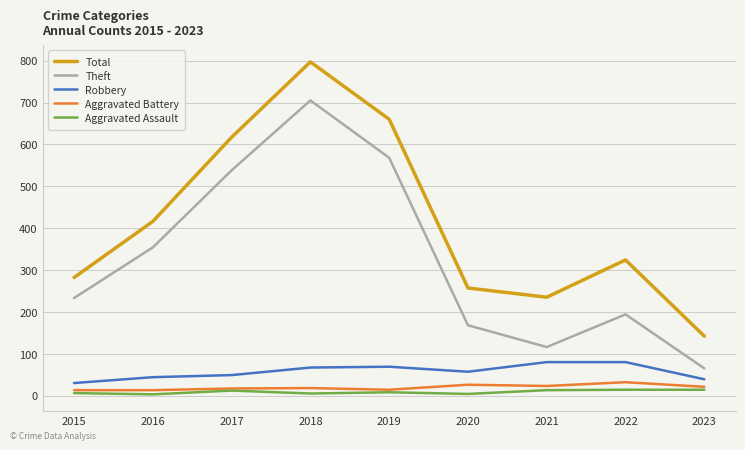

What is the minimum value shown in the chart?

3